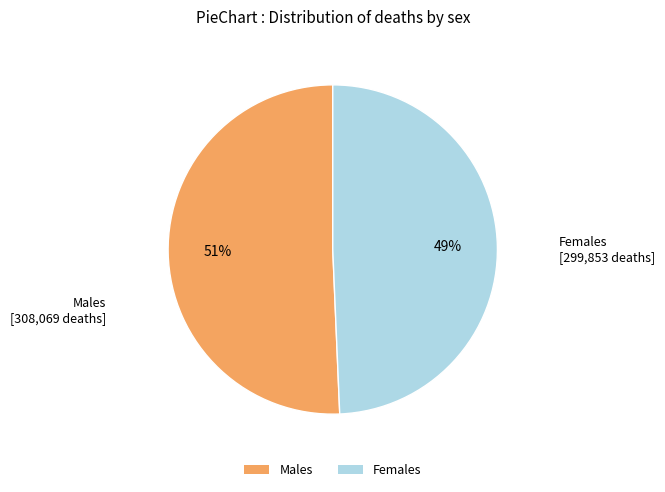

What is the majority slice?

Males